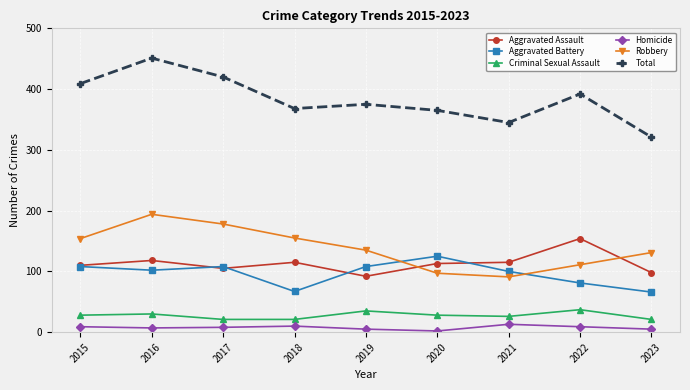

The Aggravated Assault series shows 148 at 2019. True or false?

False